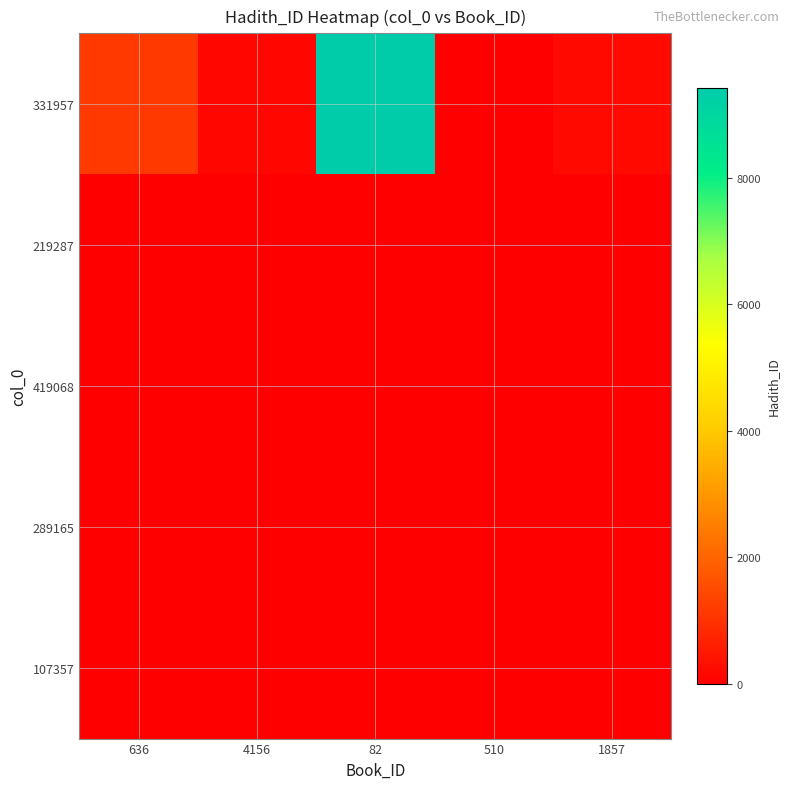

Which has a higher value, 636 or 82?

82